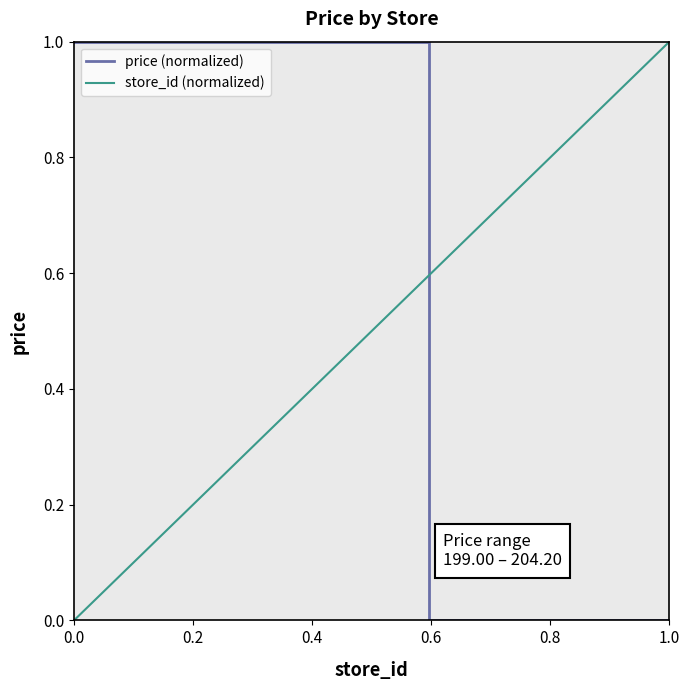

What is the highest value of the price (normalized) series?

1.0